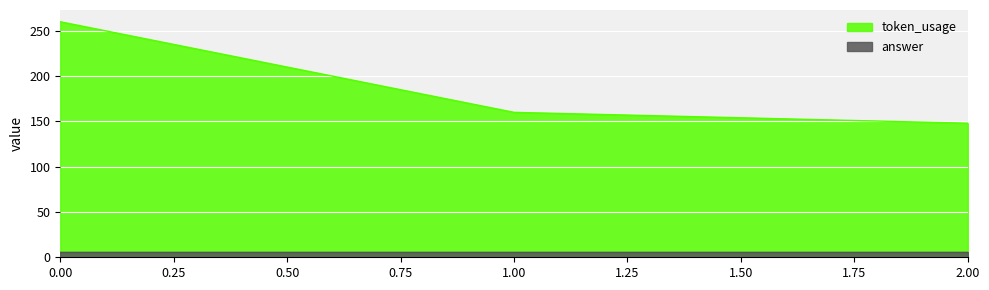

Does the chart display data point markers on the line(s)?

No